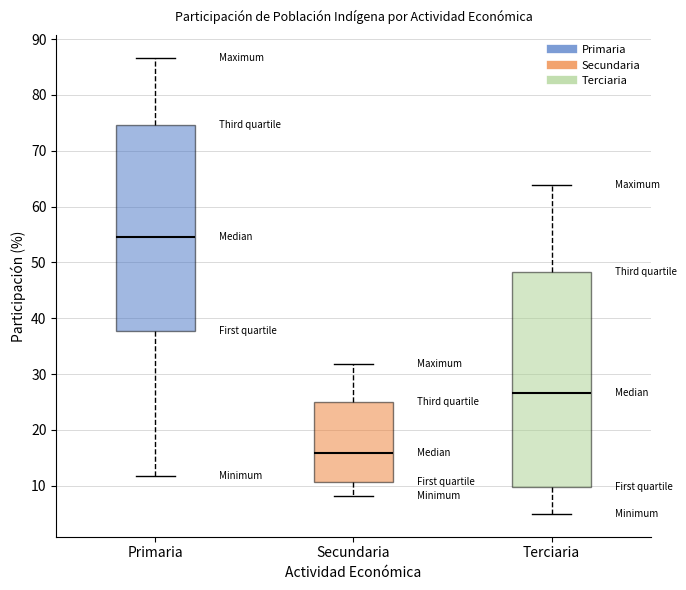

Comparing the boxes themselves (not the whiskers), which one is the tallest?

Terciaria